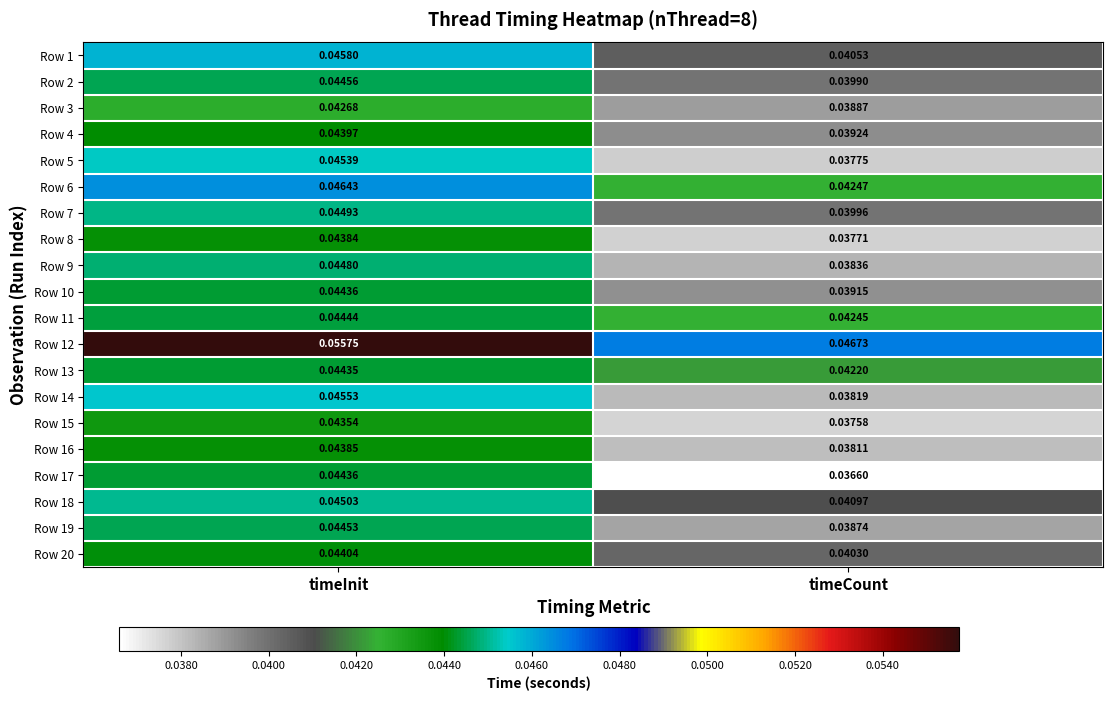

Is the value of Row 13 at timeCount greater than the value of Row 18 at timeInit?

No